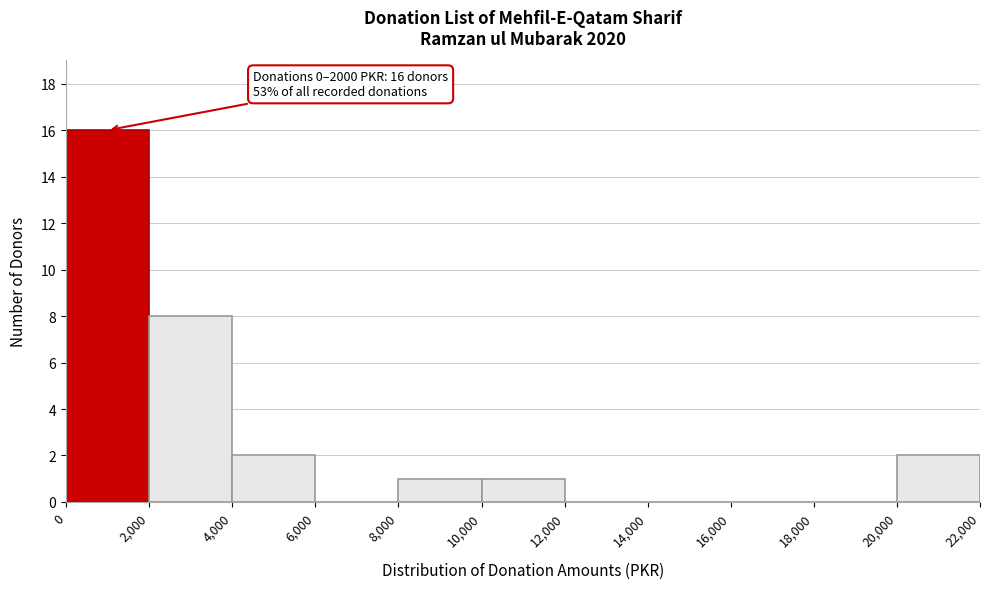

Which range on the x-axis has the tallest bar?

0 to 2,000